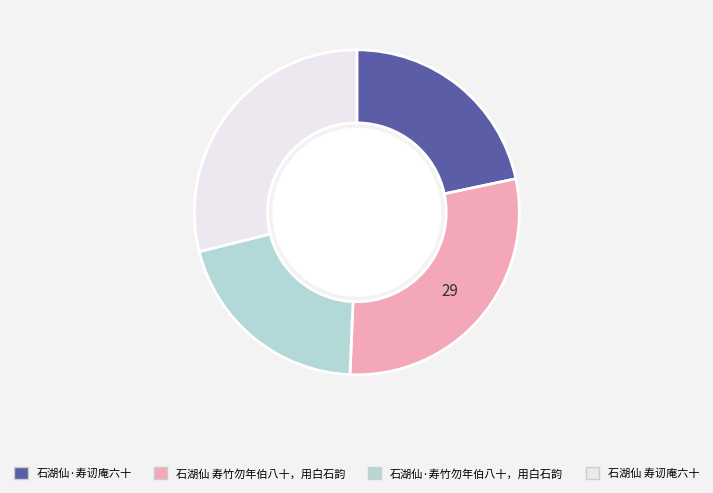

Does any single category account for the majority?

No